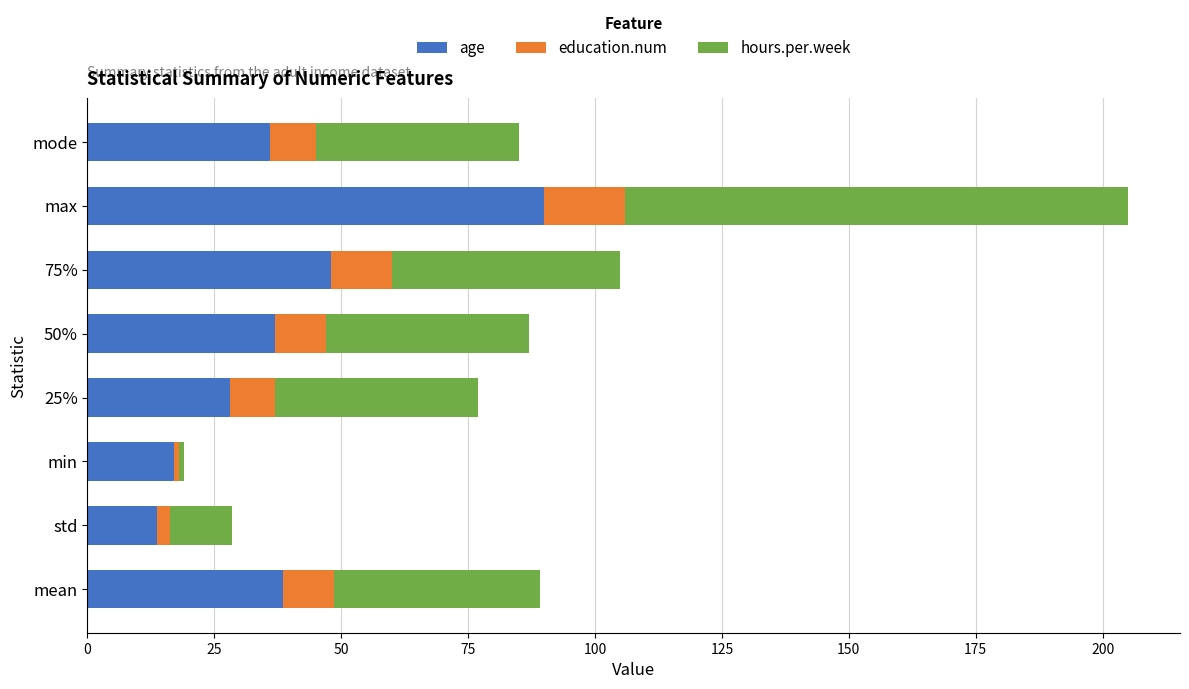

What is the highest value of the age series?

90.0